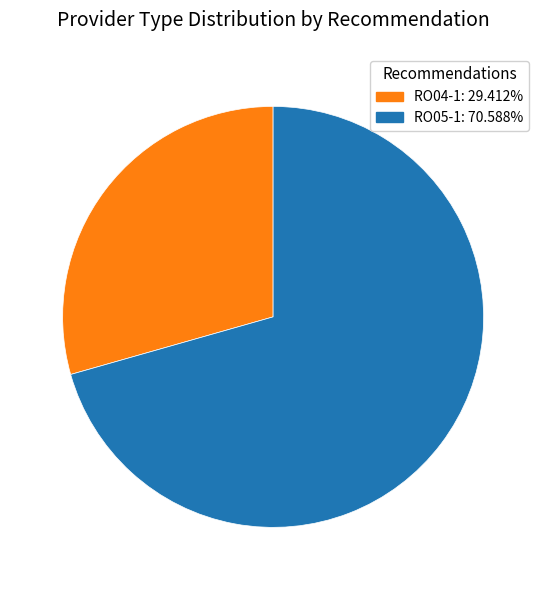

How many slices are in this pie chart?

2